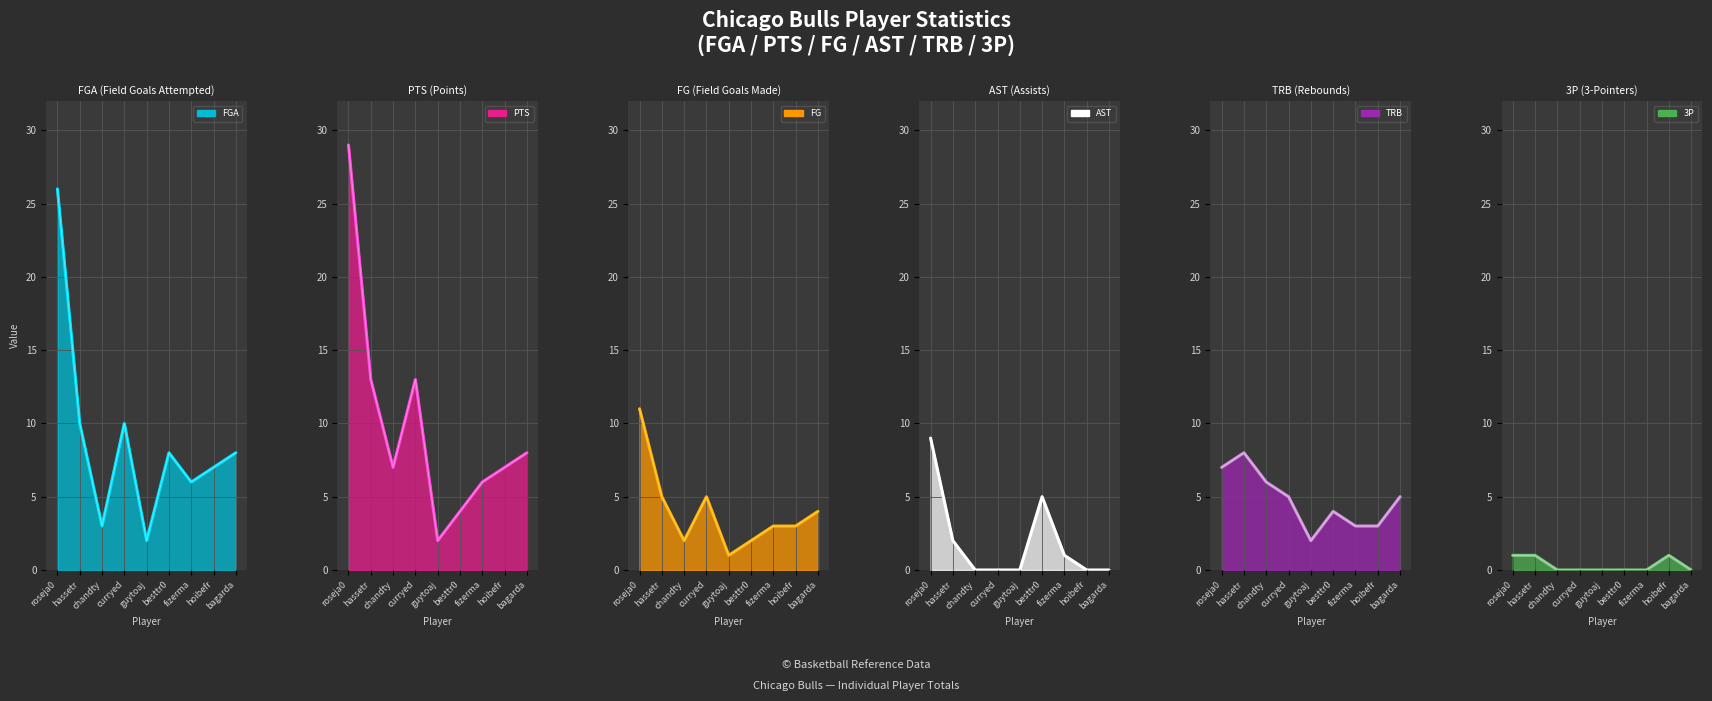

At how many categories does at least one series exceed 11?

3